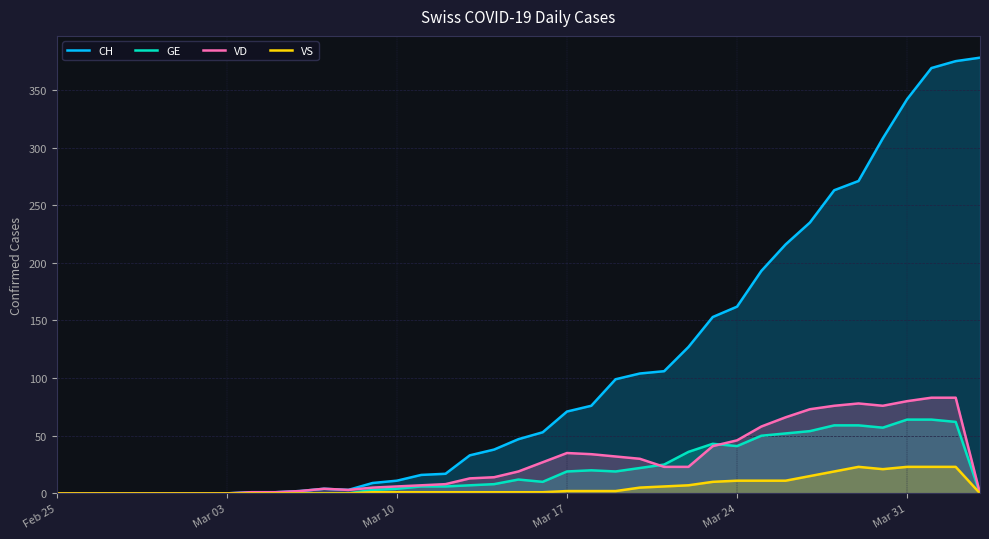

How many lines are shown in the chart?

4